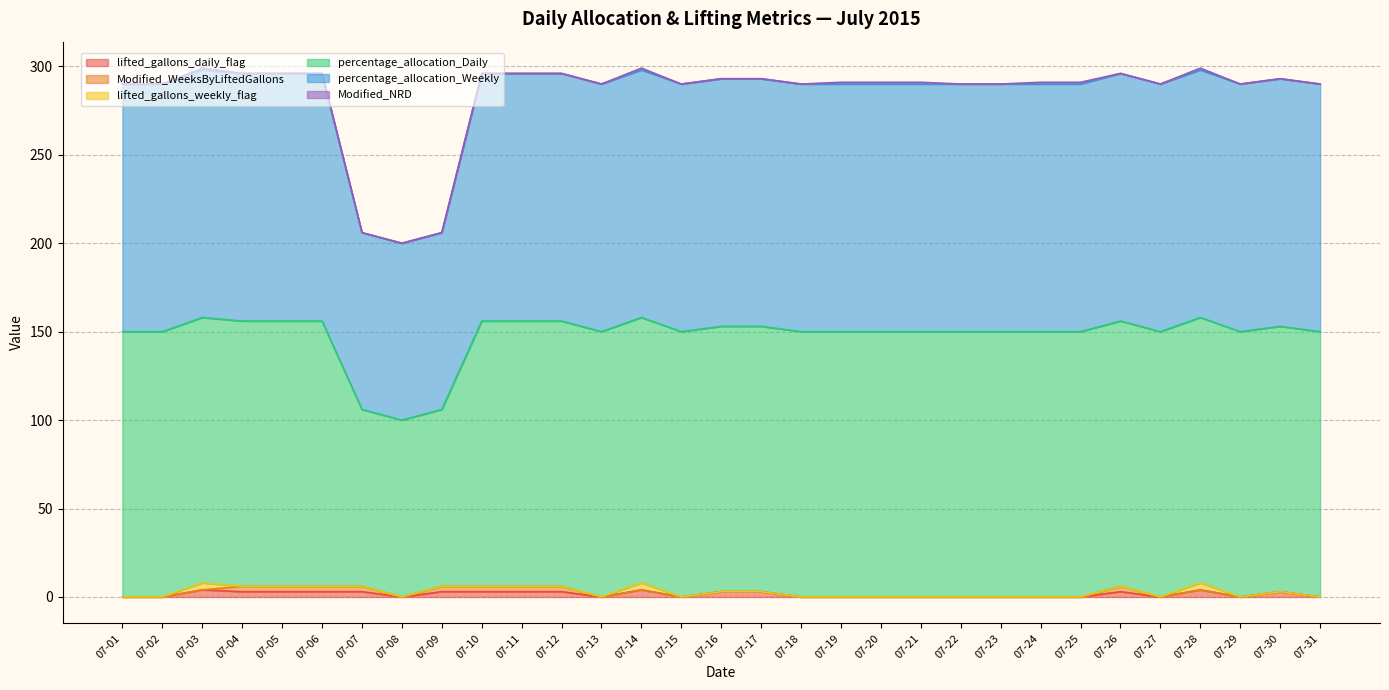

Is the value of percentage_allocation_Daily at 07-09 greater than the value of percentage_allocation_Weekly at 07-21?

No